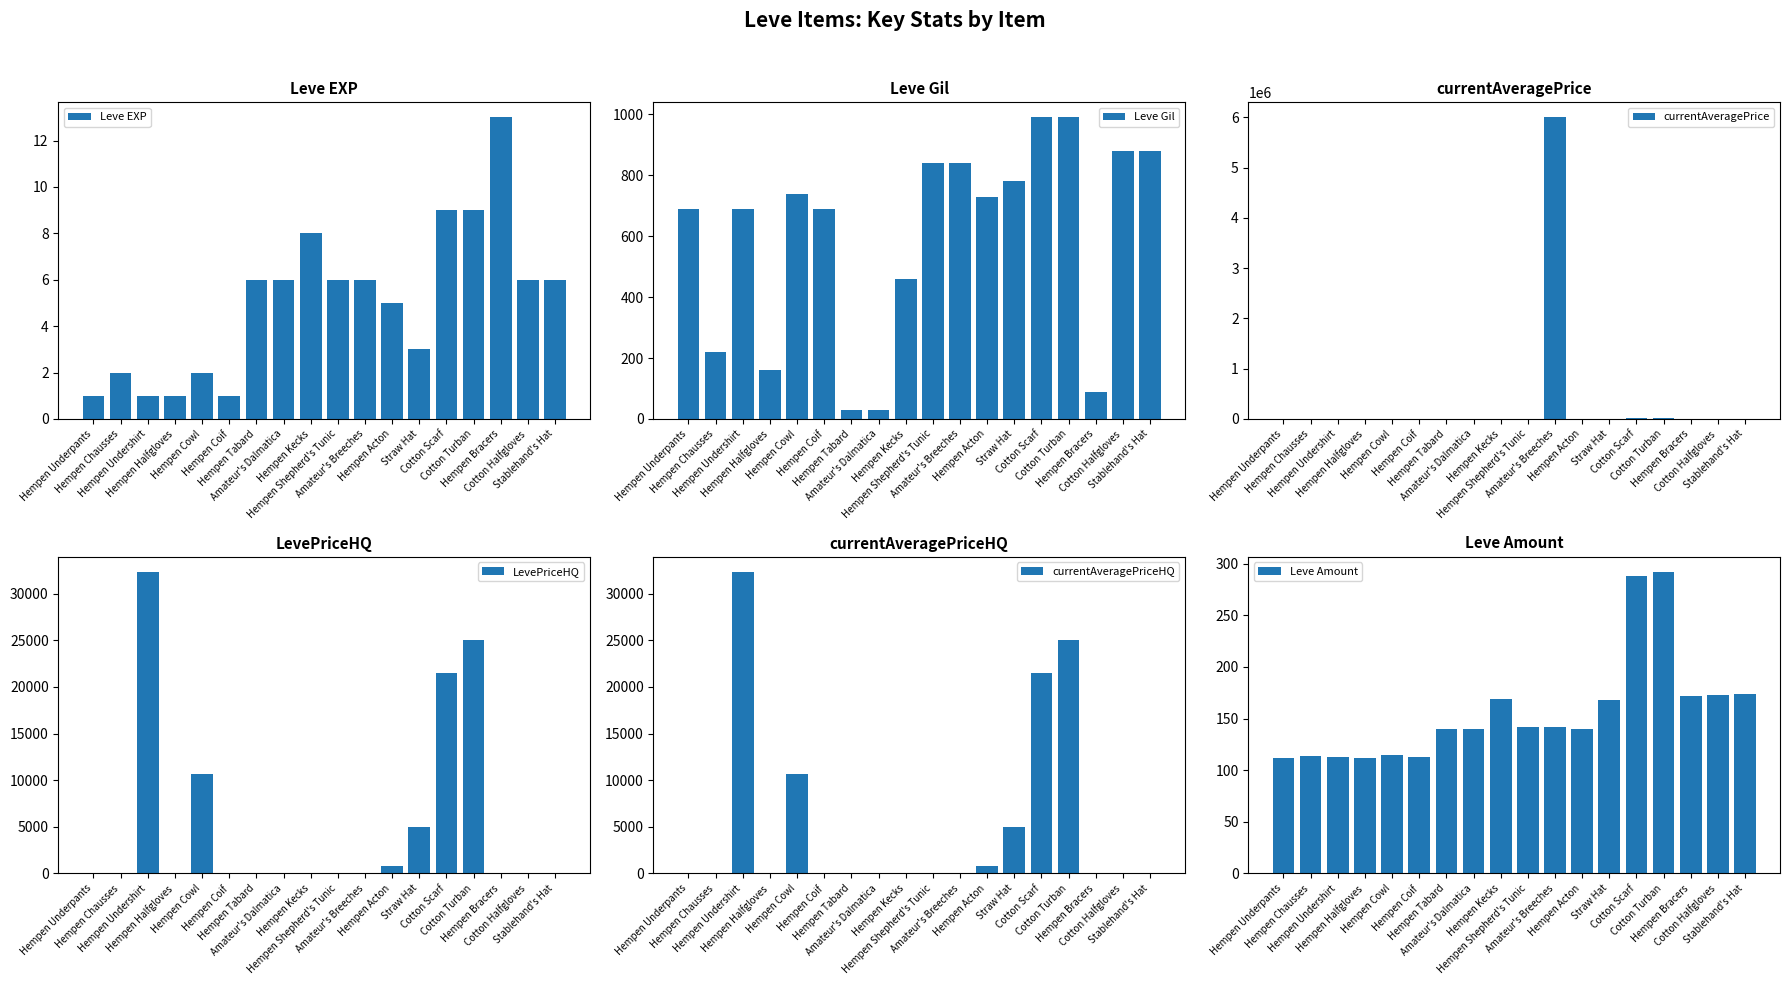

Reading left to right, extract all data points from this chart.

Leve EXP: Hempen Underpants=1	Hempen Chausses=2	Hempen Undershirt=1	Hempen Halfgloves=1	Hempen Cowl=2	Hempen Coif=1	Hempen Tabard=6	Amateur's Dalmatica=6	Hempen Kecks=8	Hempen Shepherd's Tunic=6	Amateur's Breeches=6	Hempen Acton=5	Straw Hat=3	Cotton Scarf=9	Cotton Turban=9	Hempen Bracers=13	Cotton Halfgloves=6	Stablehand's Hat=6
Leve Gil: Hempen Underpants=690	Hempen Chausses=220	Hempen Undershirt=690	Hempen Halfgloves=160	Hempen Cowl=740	Hempen Coif=690	Hempen Tabard=30	Amateur's Dalmatica=30	Hempen Kecks=460	Hempen Shepherd's Tunic=840	Amateur's Breeches=840	Hempen Acton=730	Straw Hat=780	Cotton Scarf=990	Cotton Turban=990	Hempen Bracers=90	Cotton Halfgloves=880	Stablehand's Hat=880
currentAveragePrice: Hempen Underpants=3307	Hempen Chausses=3309	Hempen Undershirt=2996	Hempen Halfgloves=3515	Hempen Cowl=3000	Hempen Coif=2661	Hempen Tabard=2999	Amateur's Dalmatica=3015	Hempen Kecks=3313	Hempen Shepherd's Tunic=3001	Amateur's Breeches=6000000	Hempen Acton=797	Straw Hat=3944	Cotton Scarf=21505	Cotton Turban=25000	Hempen Bracers=3900	Cotton Halfgloves=0	Stablehand's Hat=0
LevePriceHQ: Hempen Underpants=0	Hempen Chausses=0	Hempen Undershirt=32332	Hempen Halfgloves=0	Hempen Cowl=10666	Hempen Coif=0	Hempen Tabard=0	Amateur's Dalmatica=0	Hempen Kecks=0	Hempen Shepherd's Tunic=0	Amateur's Breeches=0	Hempen Acton=797	Straw Hat=5000	Cotton Scarf=21505	Cotton Turban=25000	Hempen Bracers=0	Cotton Halfgloves=0	Stablehand's Hat=0
currentAveragePriceHQ: Hempen Underpants=0	Hempen Chausses=0	Hempen Undershirt=32332	Hempen Halfgloves=0	Hempen Cowl=10666	Hempen Coif=0	Hempen Tabard=0	Amateur's Dalmatica=0	Hempen Kecks=0	Hempen Shepherd's Tunic=0	Amateur's Breeches=0	Hempen Acton=797	Straw Hat=5000	Cotton Scarf=21505	Cotton Turban=25000	Hempen Bracers=0	Cotton Halfgloves=0	Stablehand's Hat=0
Leve Amount: Hempen Underpants=112	Hempen Chausses=114	Hempen Undershirt=113	Hempen Halfgloves=112	Hempen Cowl=115	Hempen Coif=113	Hempen Tabard=140	Amateur's Dalmatica=140	Hempen Kecks=169	Hempen Shepherd's Tunic=142	Amateur's Breeches=142	Hempen Acton=140	Straw Hat=168	Cotton Scarf=288	Cotton Turban=292	Hempen Bracers=172	Cotton Halfgloves=173	Stablehand's Hat=174